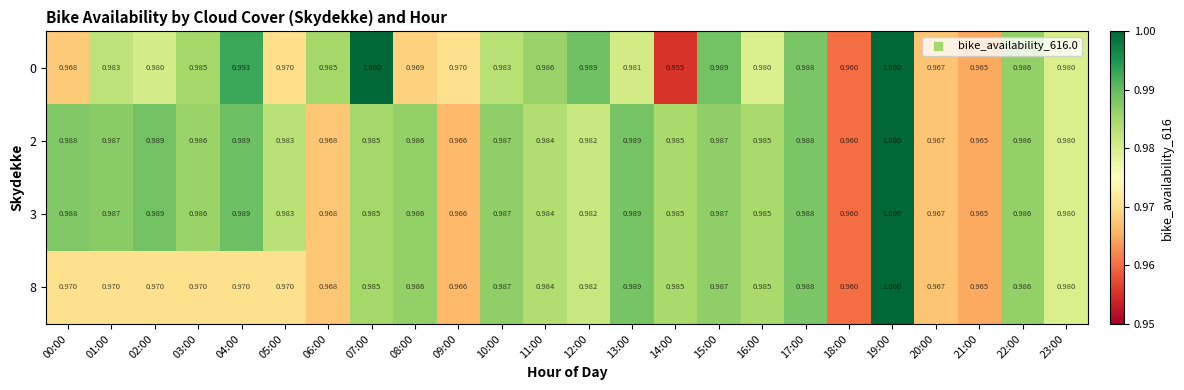

Rank the series at 21:00 from highest to lowest value.

0, 2, 3, 8